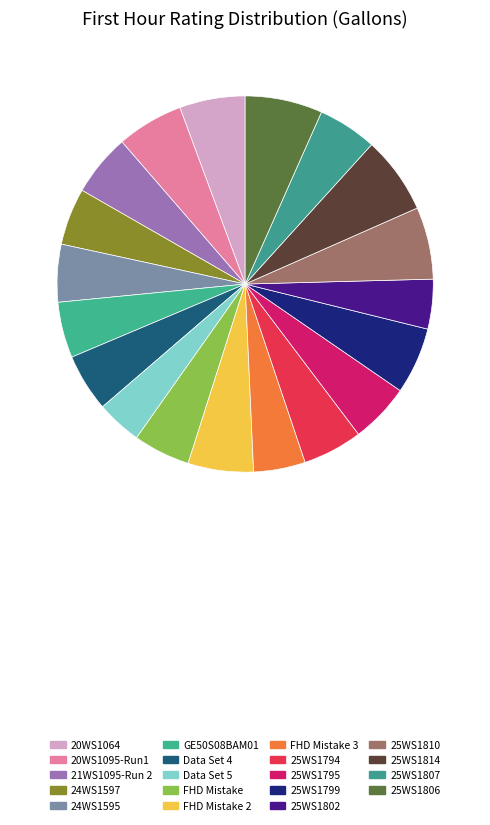

Is there any slice that represents more than half of the pie?

No